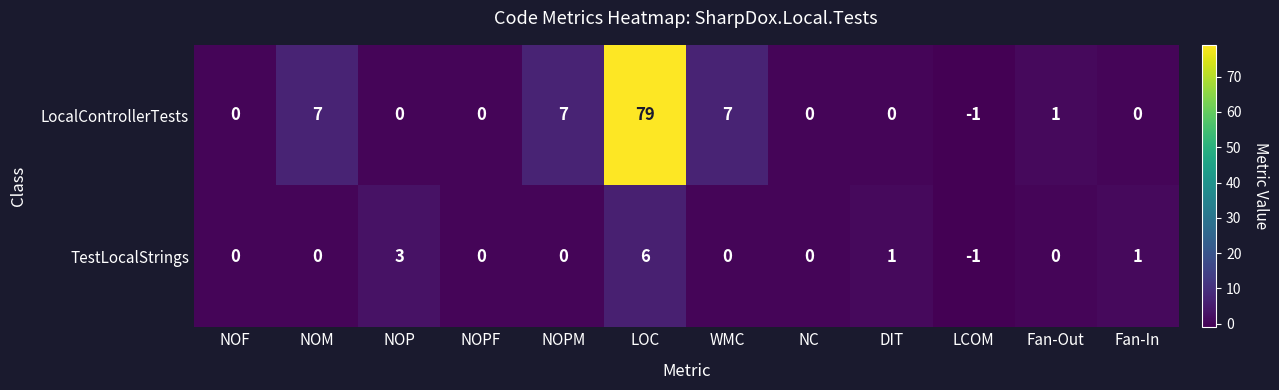

At which category is the sum across all series the highest?

LOC